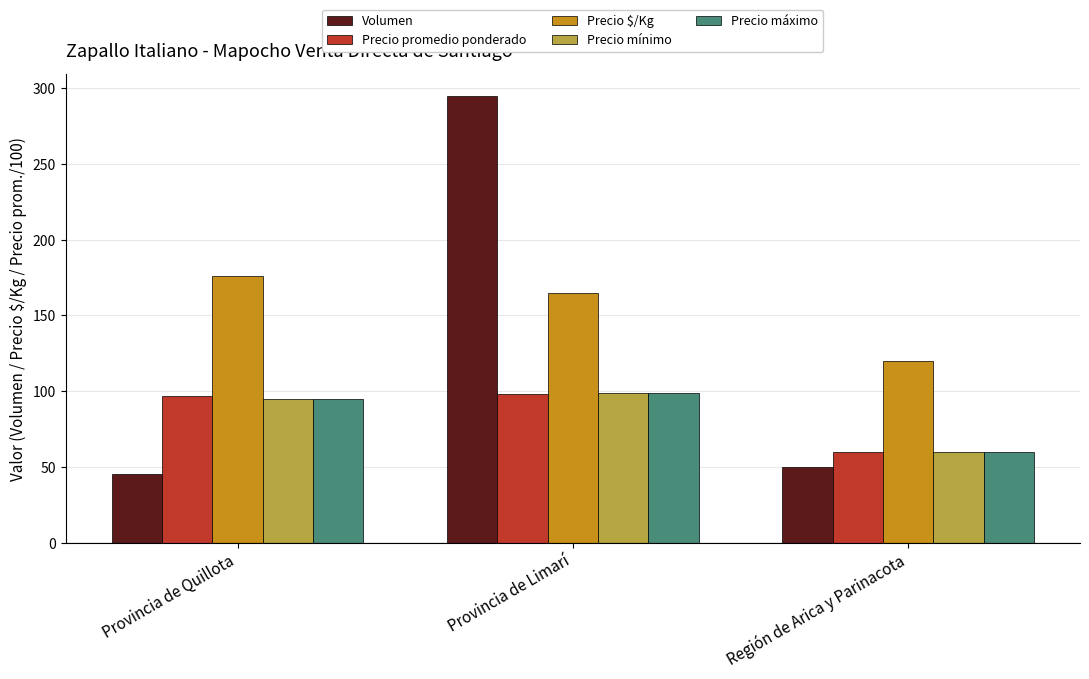

Reading right to left, transcribe all the data shown in this chart.

Volumen: Región de Arica y Parinacota=50.0	Provincia de Limarí=295.0	Provincia de Quillota=45.0
Precio promedio ponderado: Región de Arica y Parinacota=60.0	Provincia de Limarí=98.3	Provincia de Quillota=96.9
Precio $/Kg: Región de Arica y Parinacota=120.0	Provincia de Limarí=165.0	Provincia de Quillota=176.0
Precio mínimo: Región de Arica y Parinacota=60.0	Provincia de Limarí=98.6	Provincia de Quillota=95.0
Precio máximo: Región de Arica y Parinacota=60.0	Provincia de Limarí=98.9	Provincia de Quillota=95.0